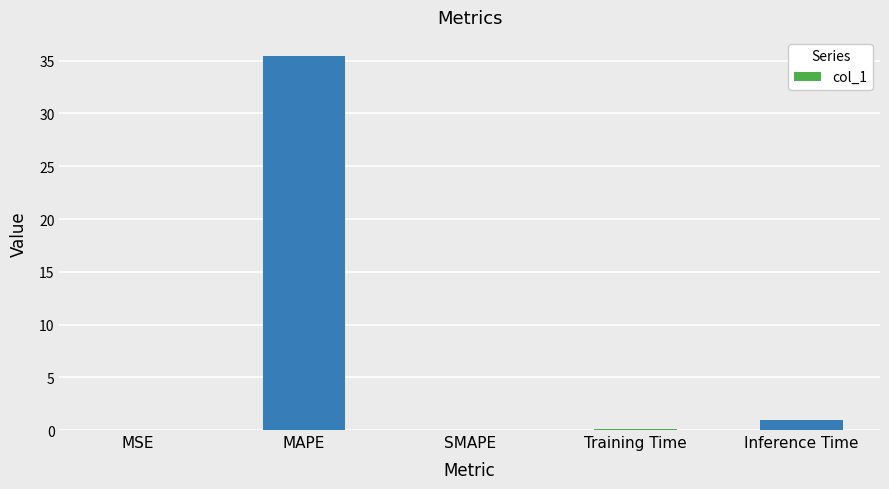

How many series are shown in this chart?

1